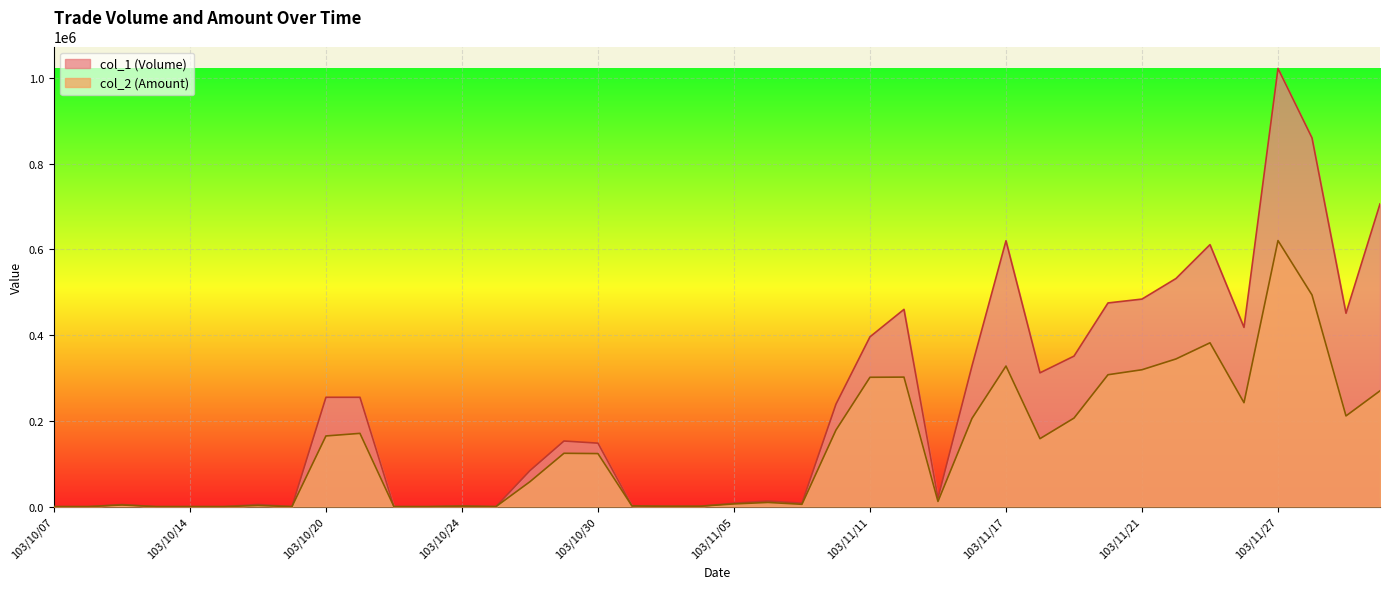

Is it true that col_1 (Volume) equals 5000 at 103/10/16?

True